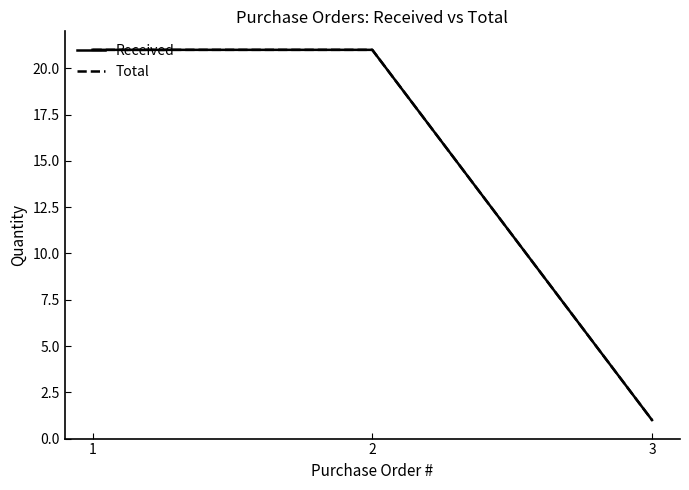

What is the total value across all series at 3?

2